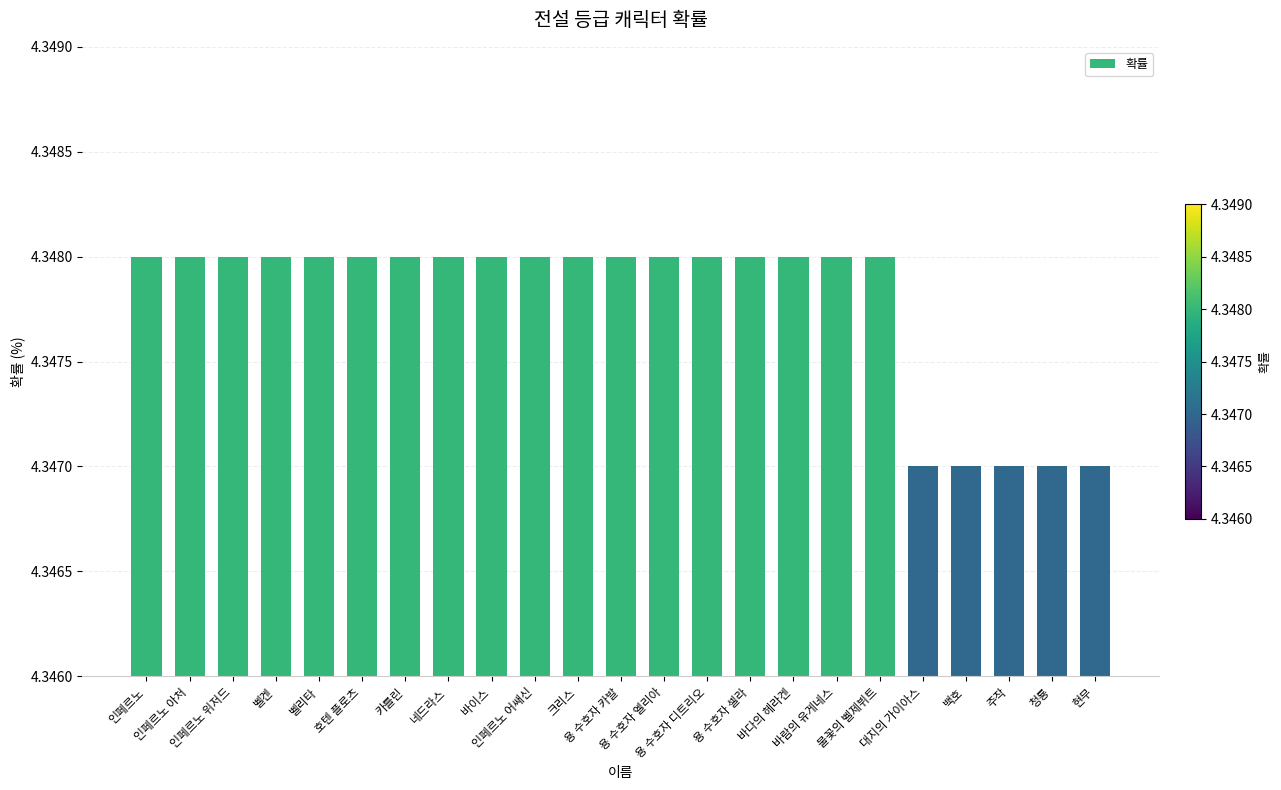

What is the sum of all values?

100.0